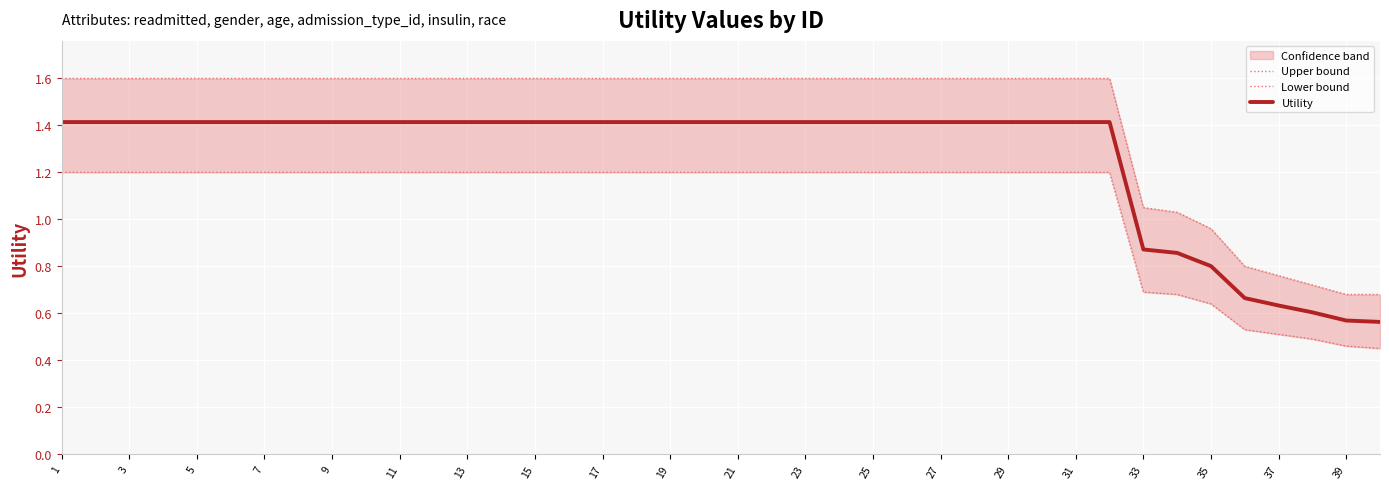

Which series has the widest spread of values?

Upper bound